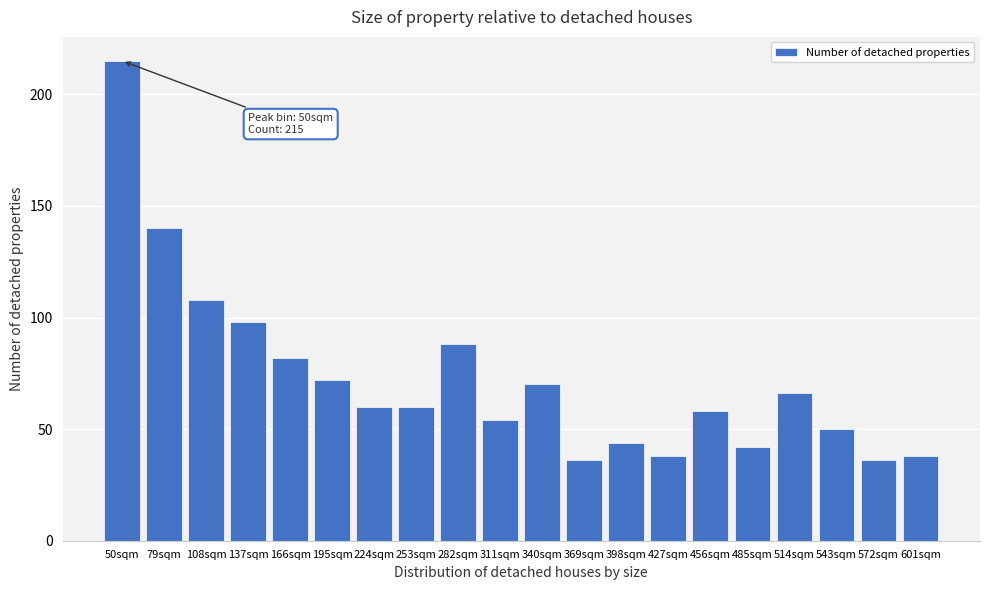

Reading right to left, transcribe all the data shown in this chart.

601sqm=38	572sqm=36	543sqm=50	514sqm=66	485sqm=42	456sqm=58	427sqm=38	398sqm=44	369sqm=36	340sqm=70	311sqm=54	282sqm=88	253sqm=60	224sqm=60	195sqm=72	166sqm=82	137sqm=98	108sqm=108	79sqm=140	50sqm=215